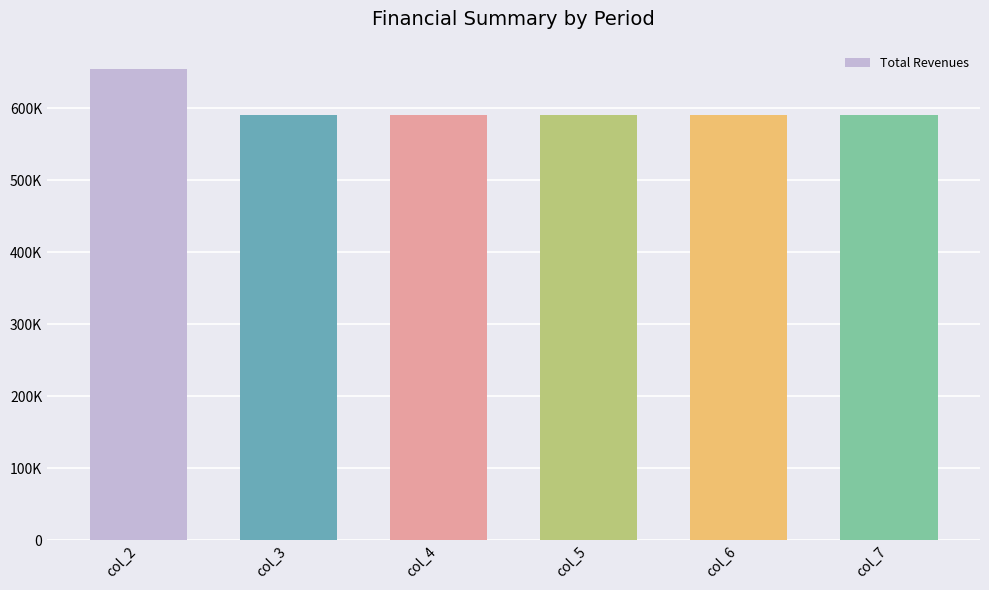

Rank the categories by value from lowest to highest.

col_3, col_4, col_6, col_7, col_5, col_2